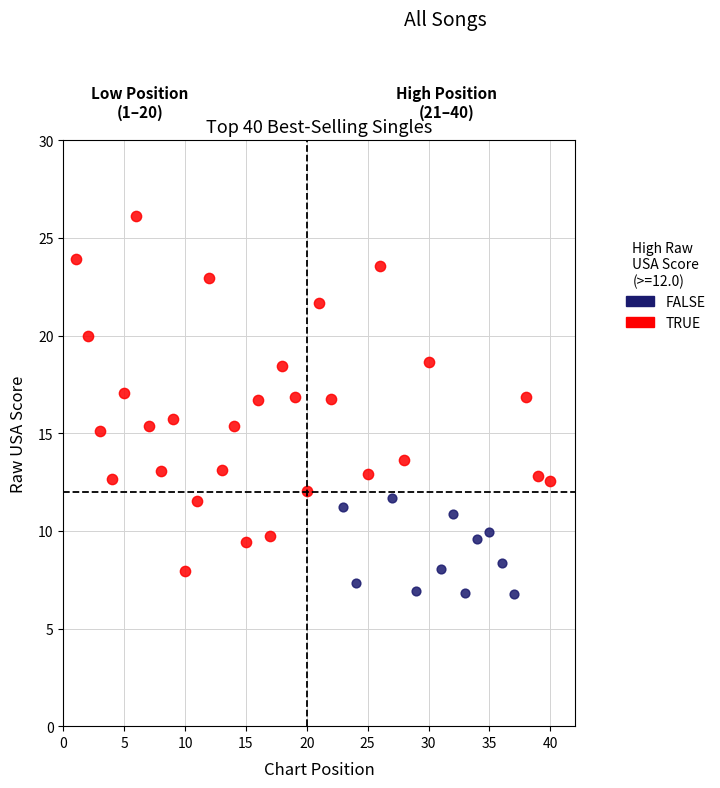

Which series contains the highest Y value?

TRUE